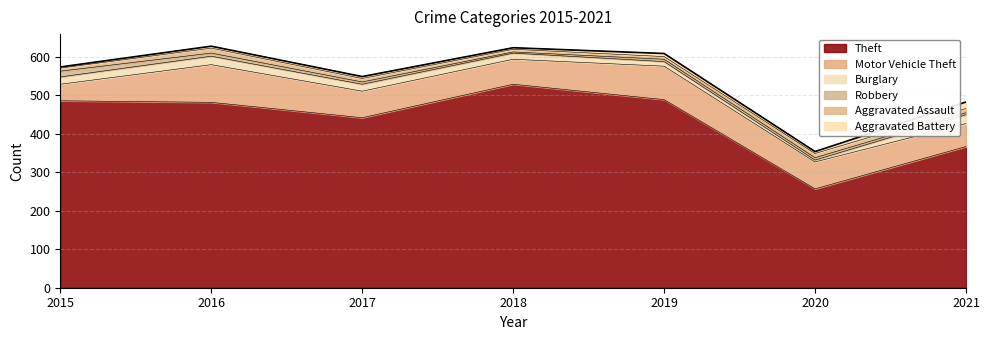

At which label does Burglary reach its peak?

2021